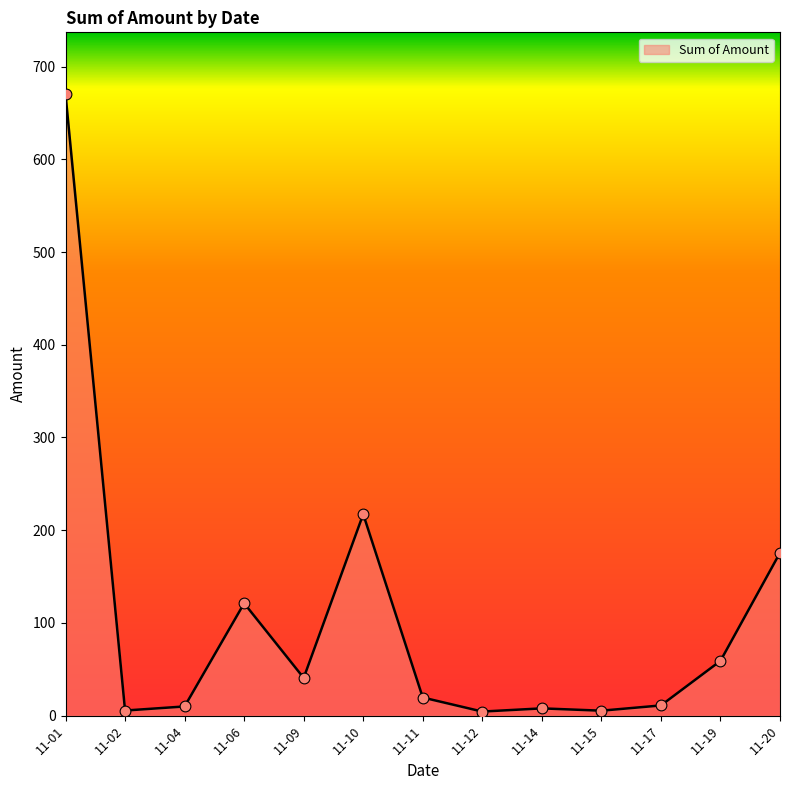

What is the difference between the maximum and minimum values?

665.6